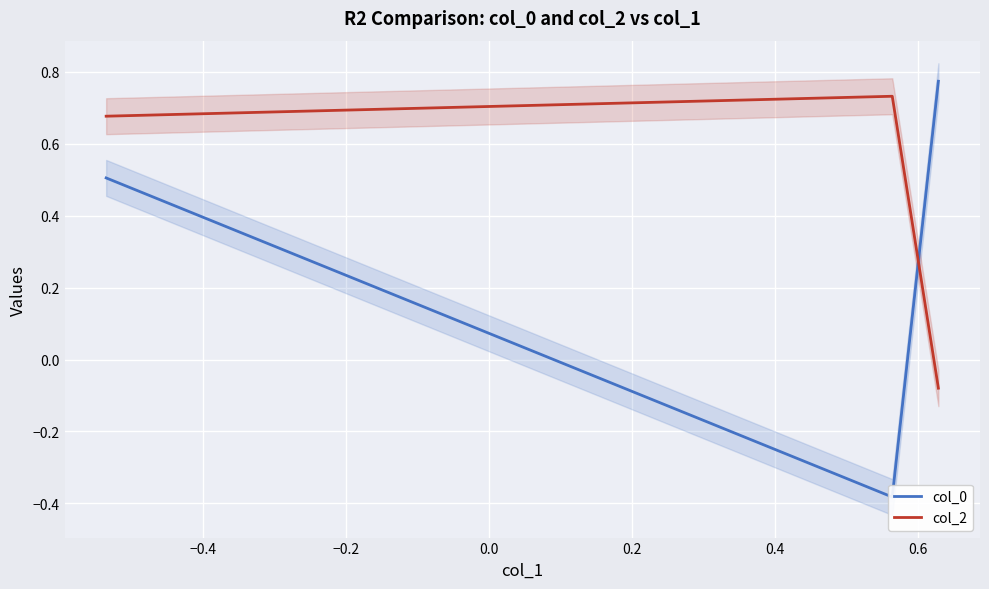

Count the col_0 values in the range 0 to 1.

2